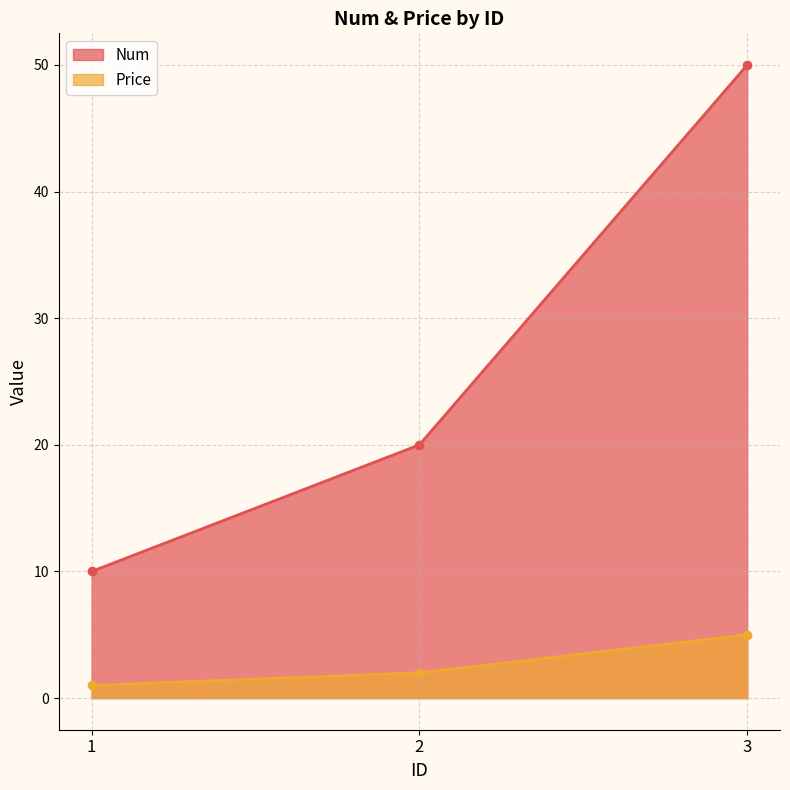

What is the difference between the maximum and minimum values in the Num series?

40